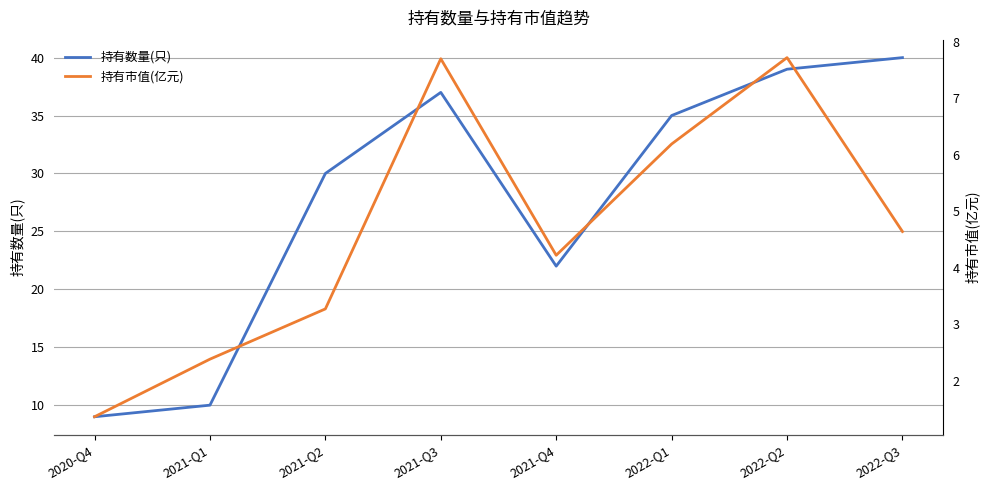

What is the total value across all series at 2021-Q3?

44.7